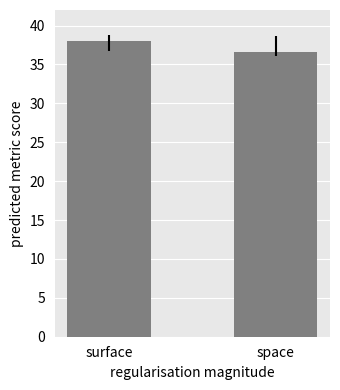

What is the label of the 1st bar from the left?

surface